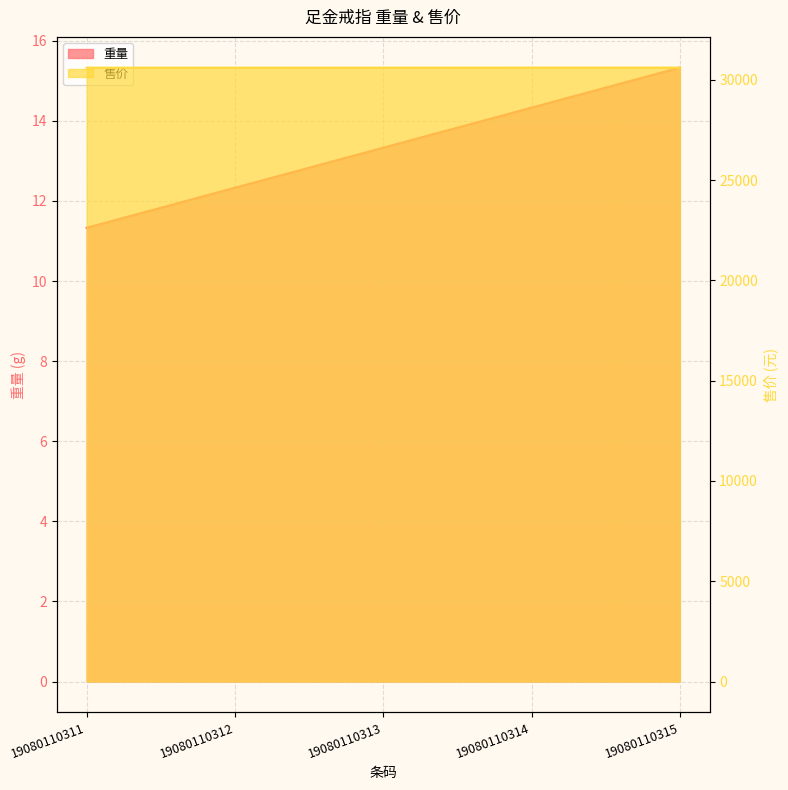

What is the difference between the maximum and minimum values in the 售价 series?

4.0